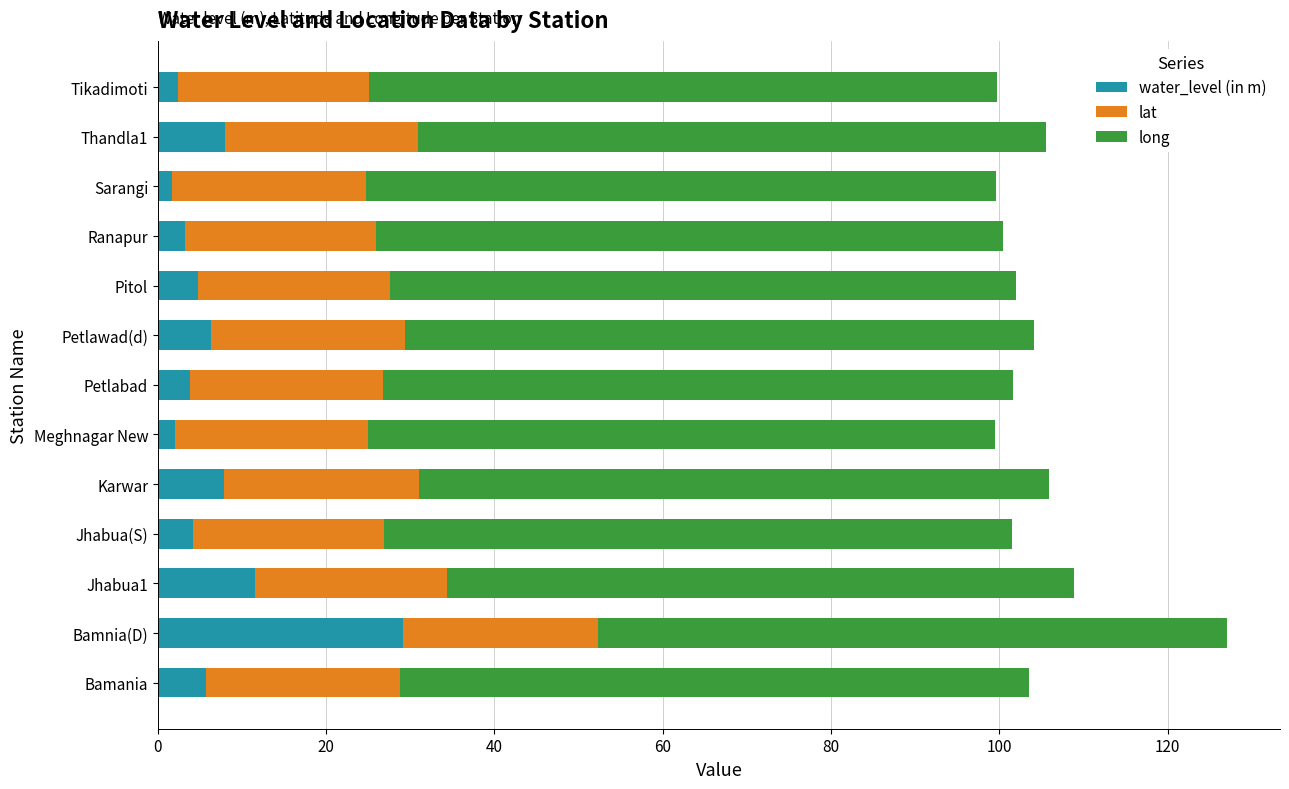

At which category is the sum across all series the highest?

Bamnia(D)